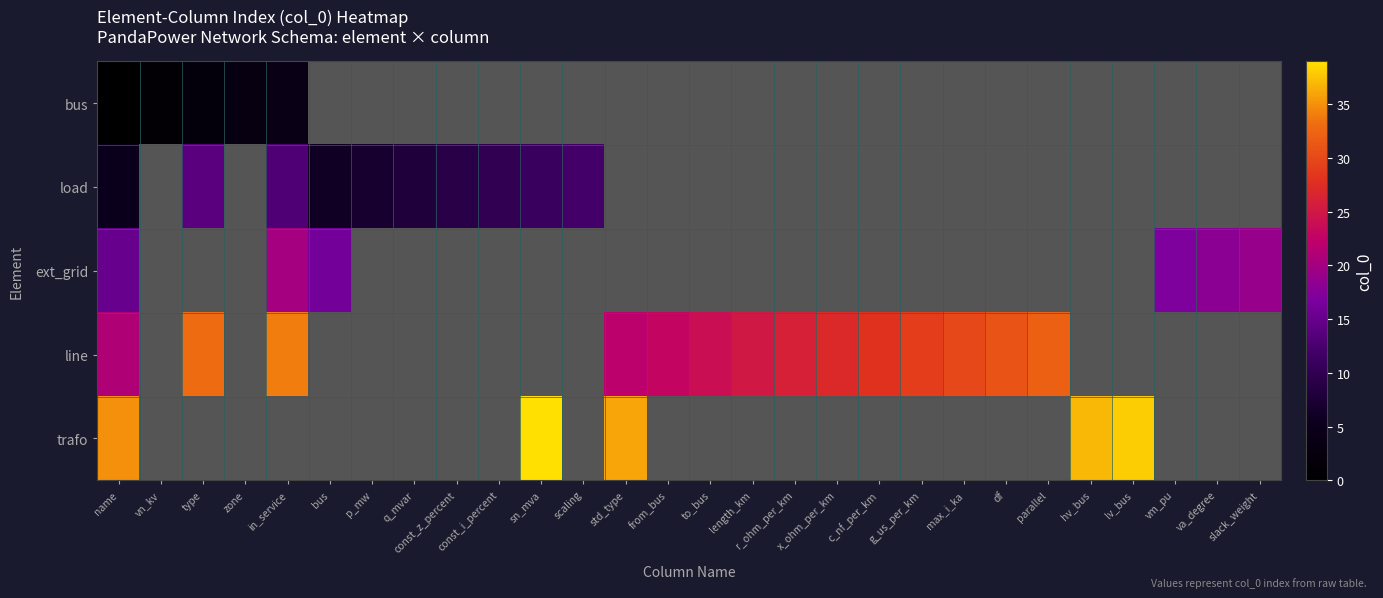

What is the approximate value of load at p_mw?

7.0